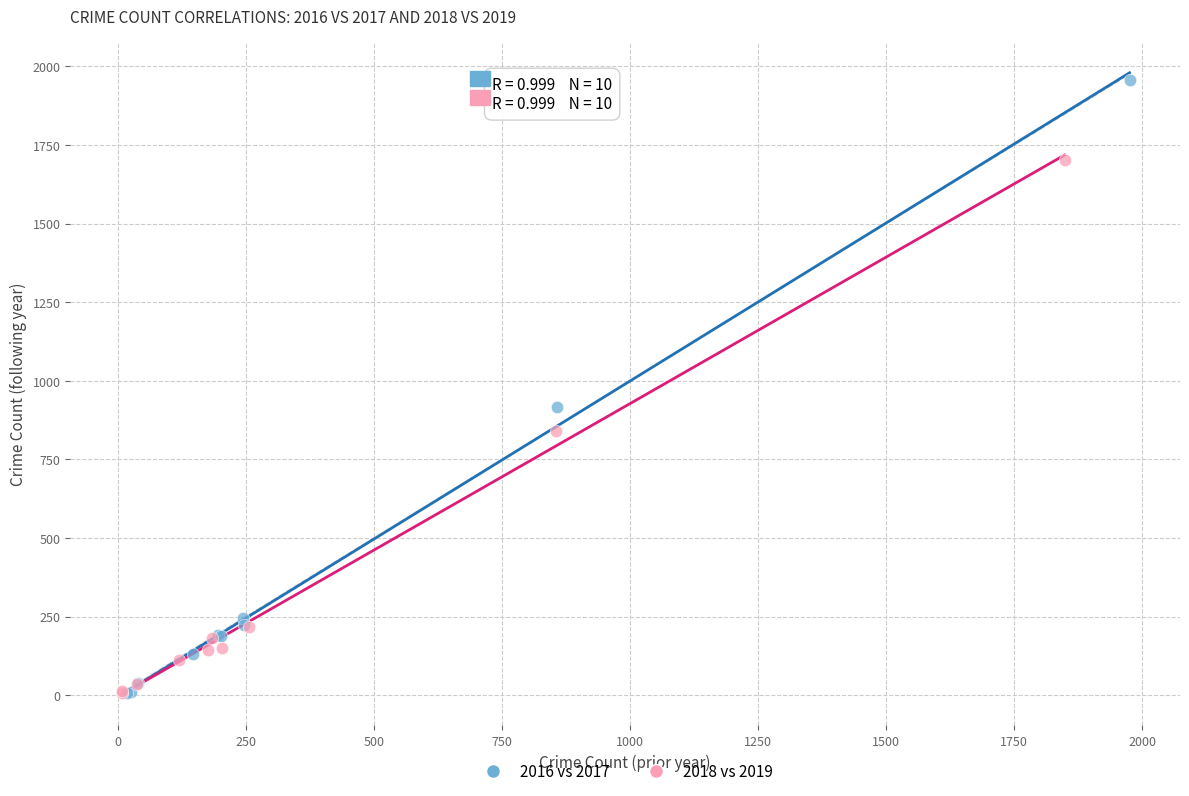

Which series contains the highest Y value?

2016 vs 2017